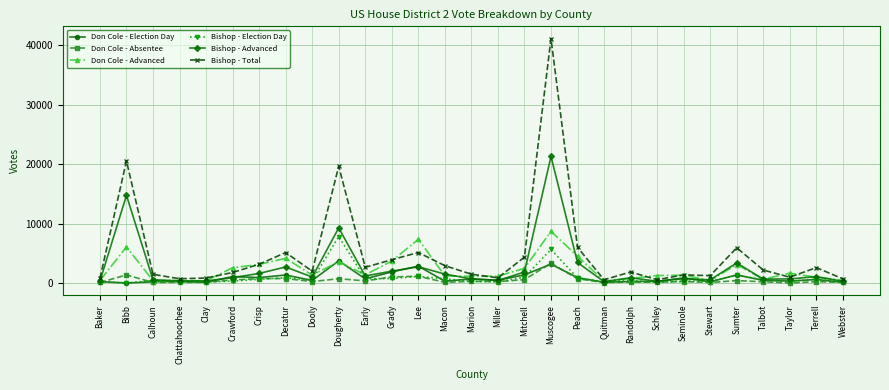

True or false: Don Cole - Election Day has more than 0 points higher than both neighbors.

True